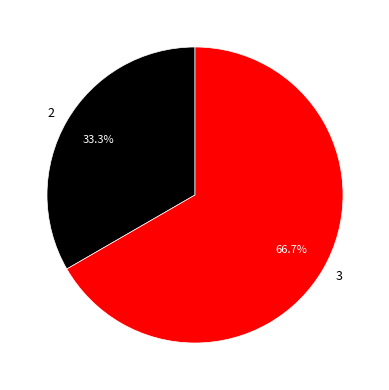

To the nearest percent, what is the combined percentage of 3 and 2?

100%